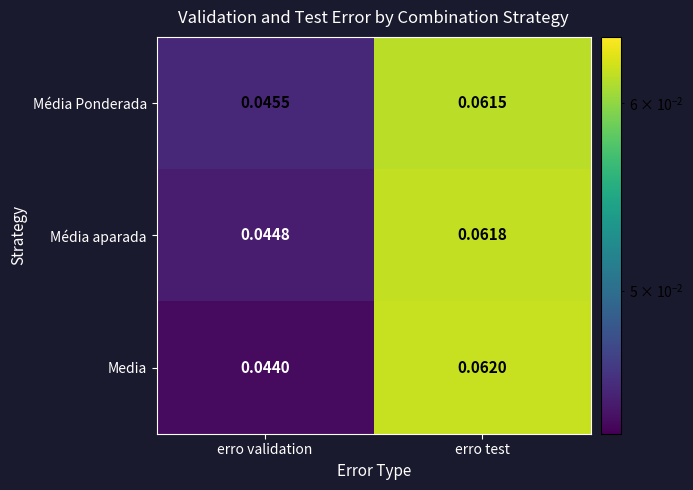

At erro test, list the series in order from largest to smallest.

Media, Média aparada, Média Ponderada